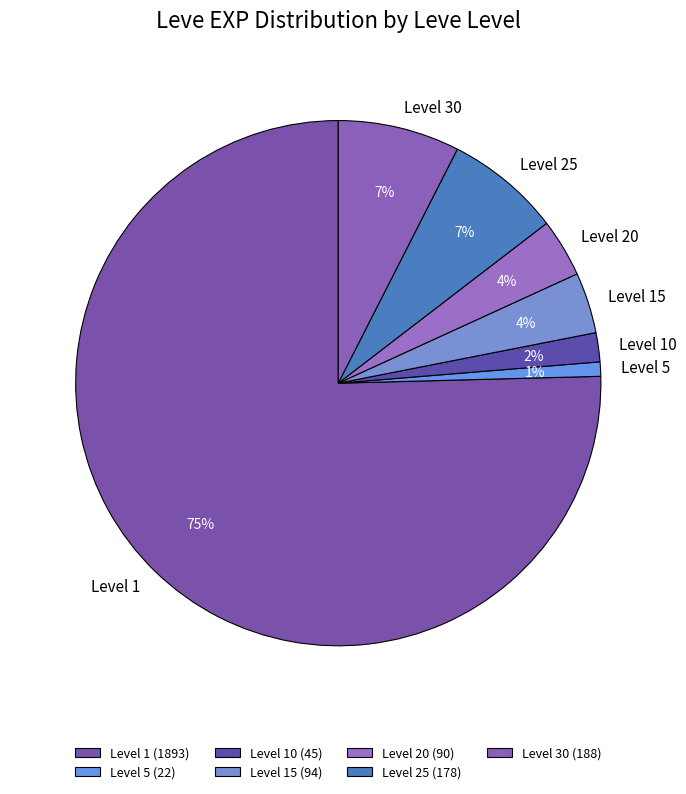

Count the number of slices in the pie.

7